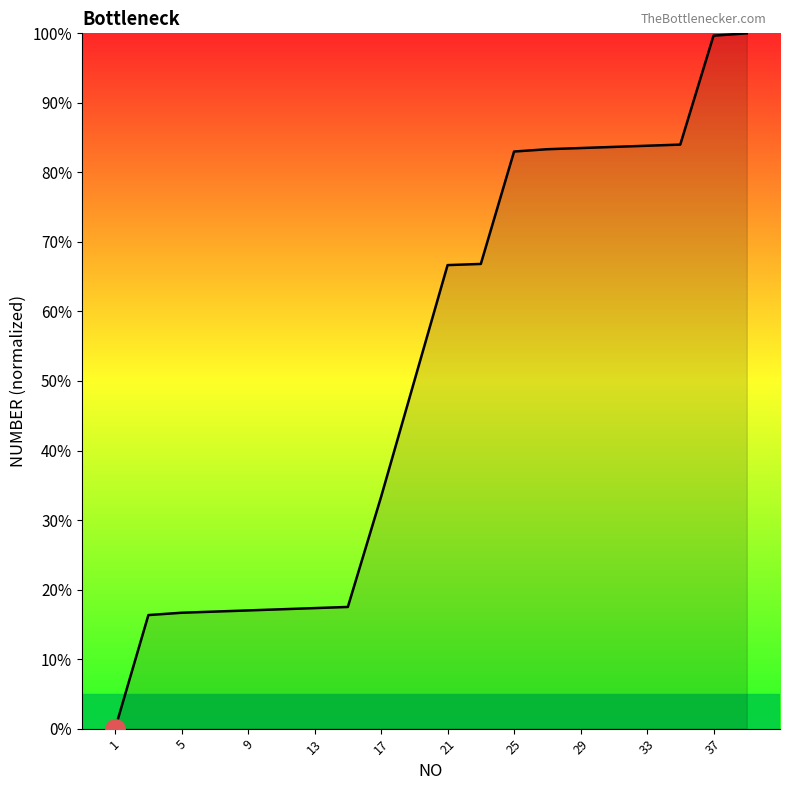

What is the greatest value displayed?

100.0